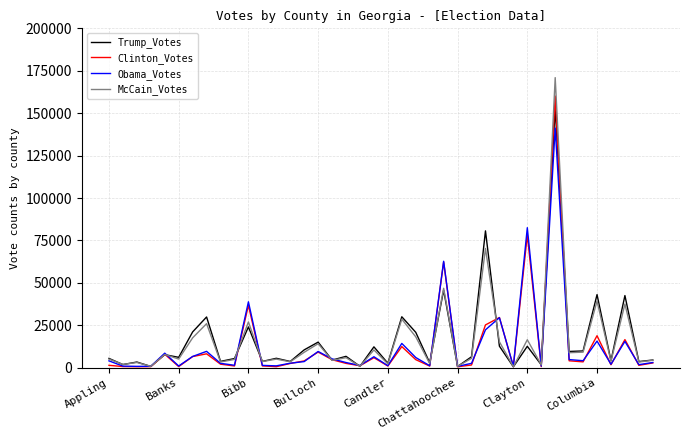

What are all the series names shown in the legend?

Trump_Votes, Clinton_Votes, Obama_Votes, McCain_Votes